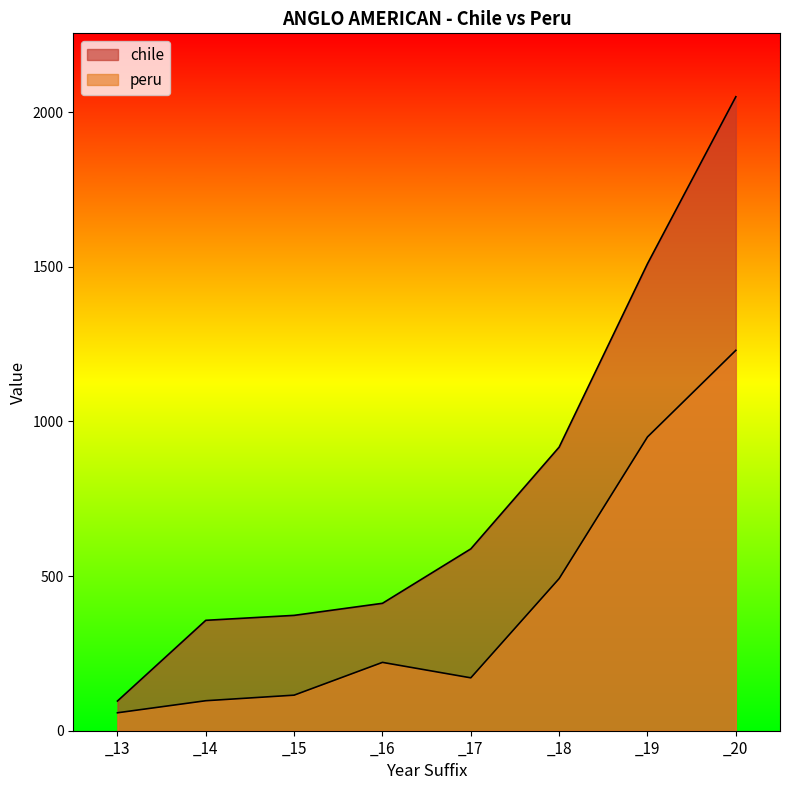

At which label is peru closest to 644?

_18